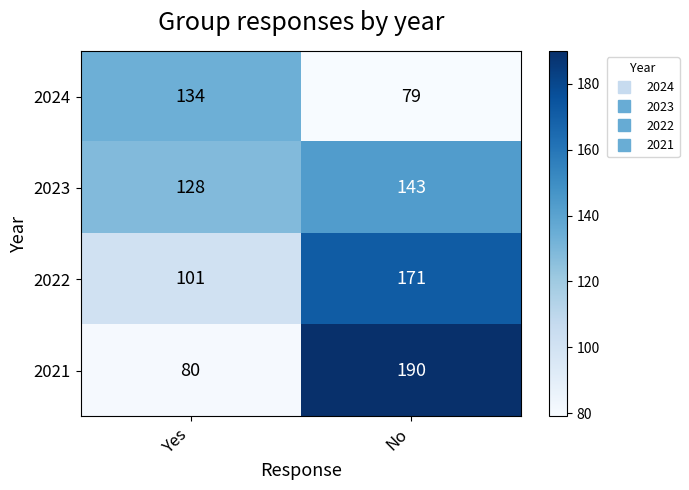

What is the difference between the maximum and minimum values in the 2023 series?

15